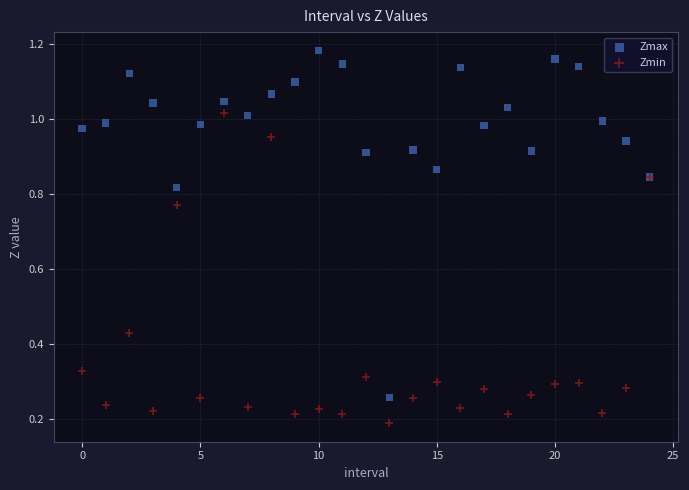

Which series has the widest spread of Y values?

Zmax